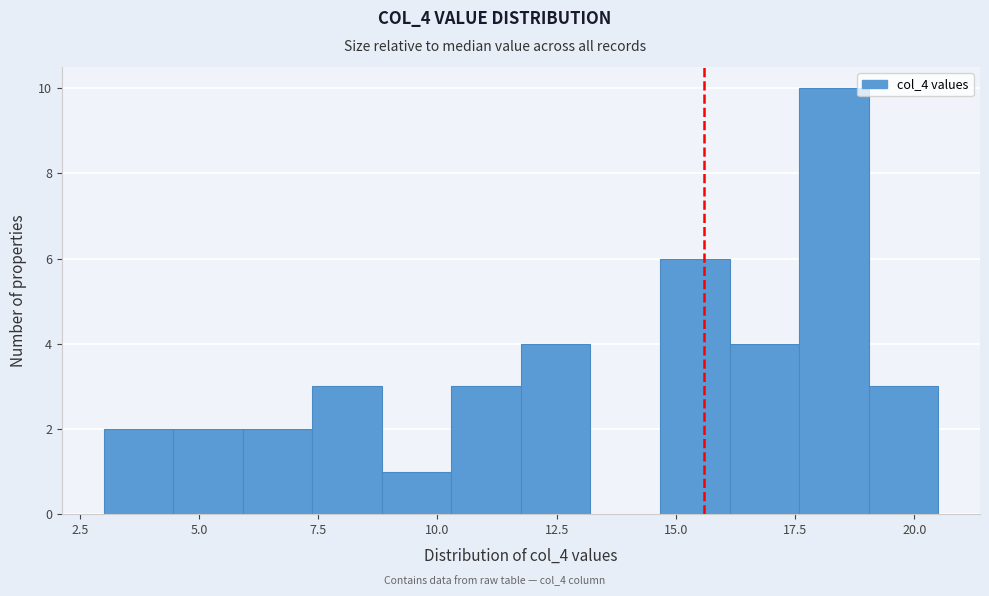

Around what value on the x-axis is the tallest bar? Give the approximate position of its centre, as read against the axis.

18.5